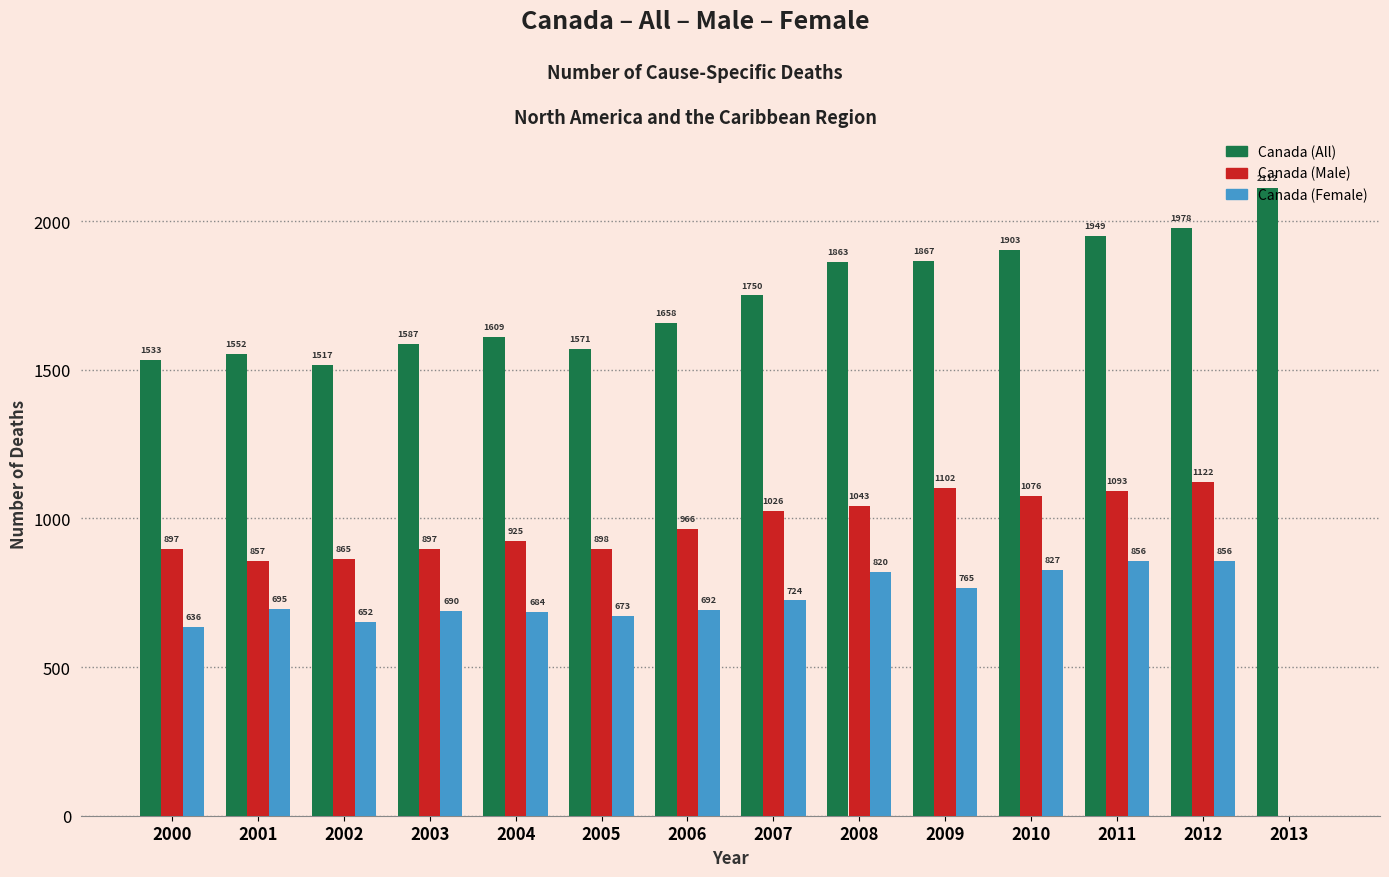

Are the bars grouped side by side (vs. stacked)?

Yes